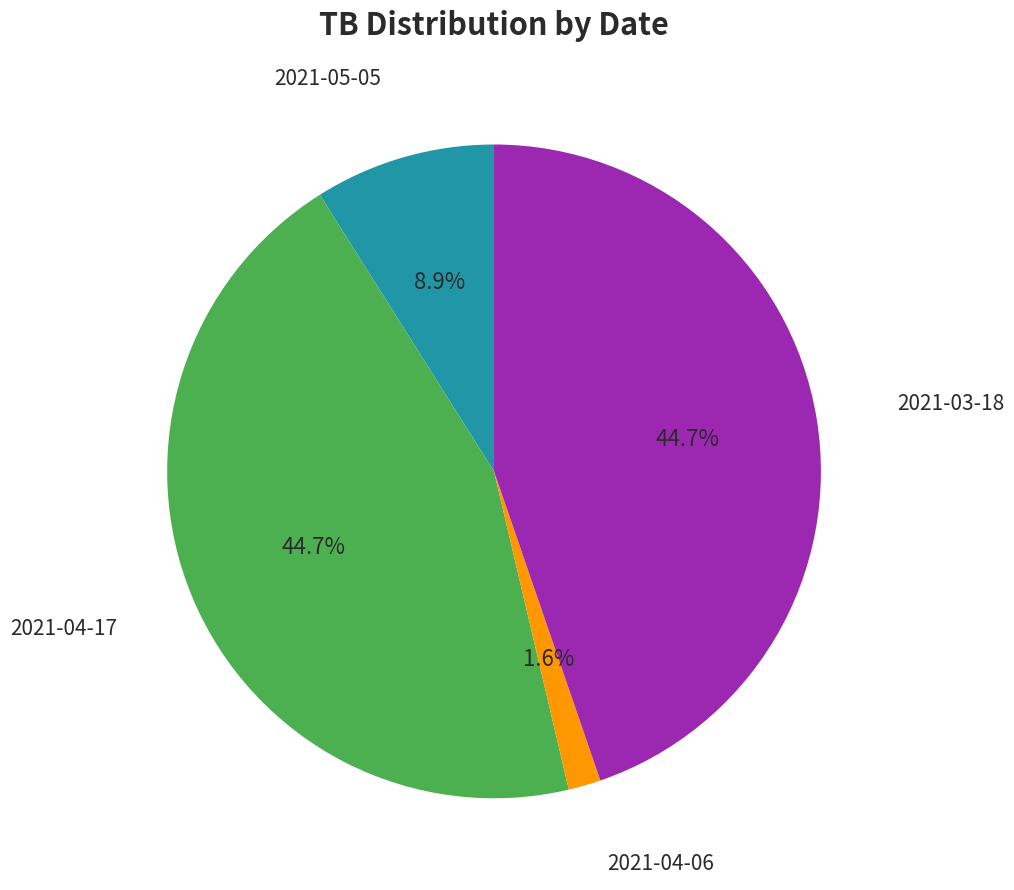

Which has a higher value, 2021-04-06 or 2021-04-17?

2021-04-17